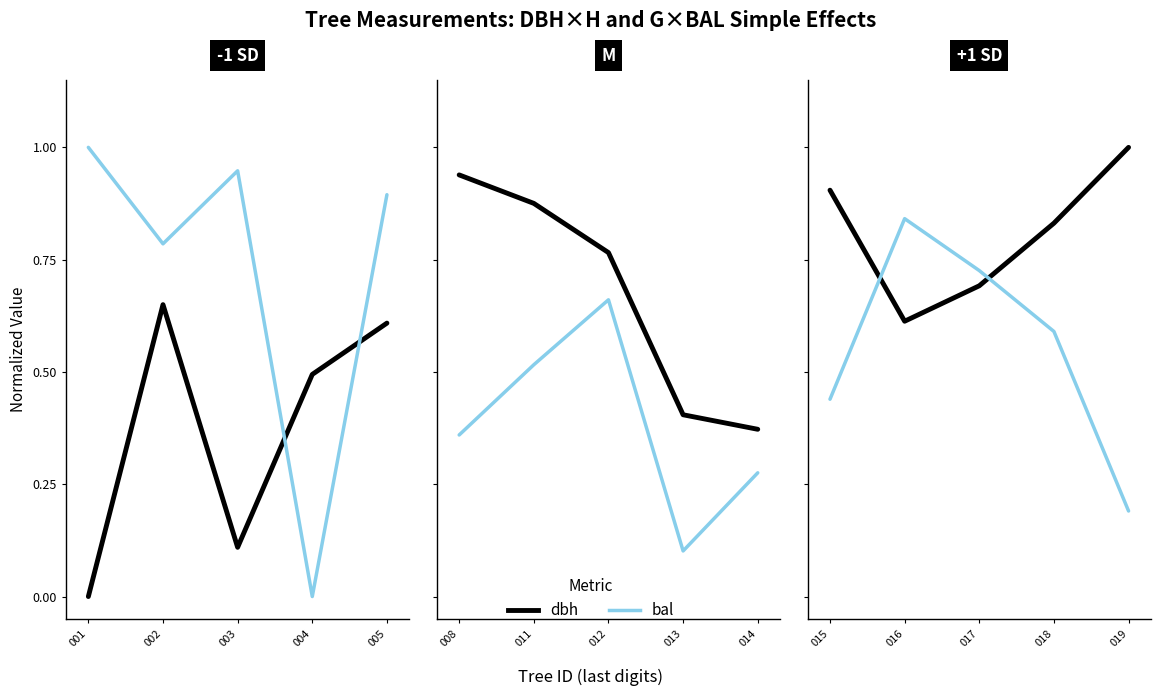

Does the chart display data point markers on the line(s)?

No